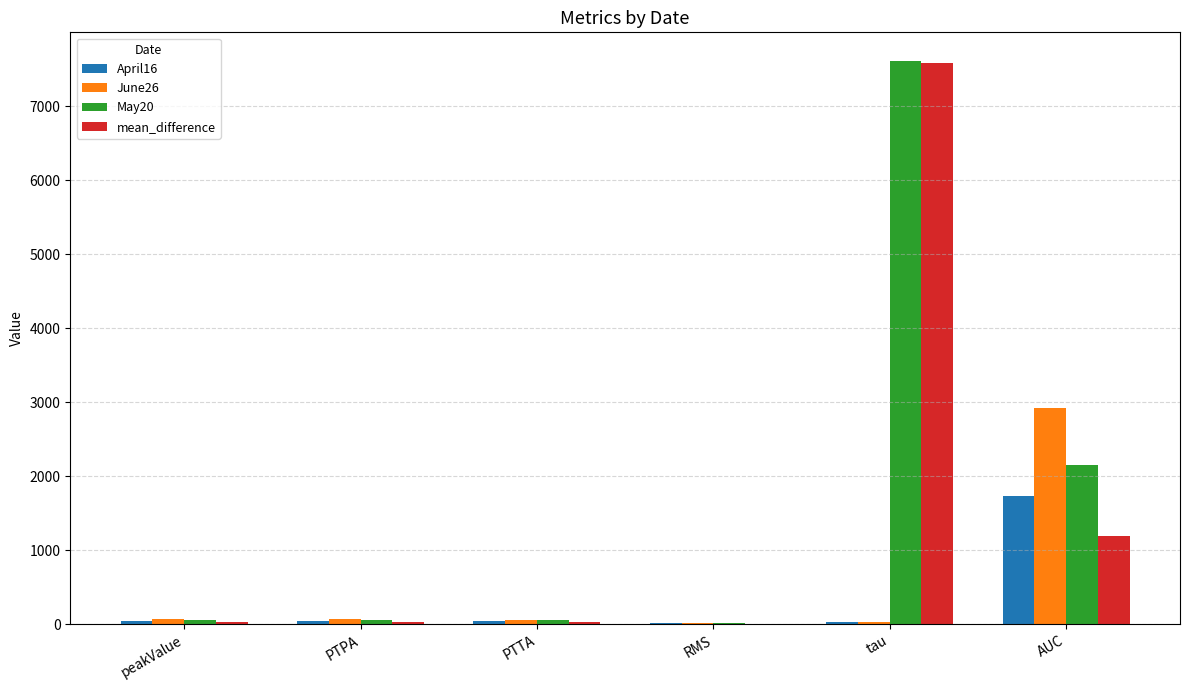

True or false: June26 has a value of 4423.3 at AUC.

False